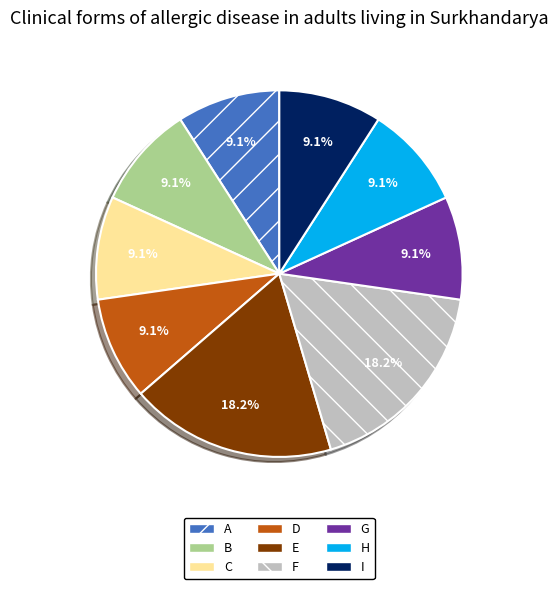

What portion of the pie excludes E?

81.8%